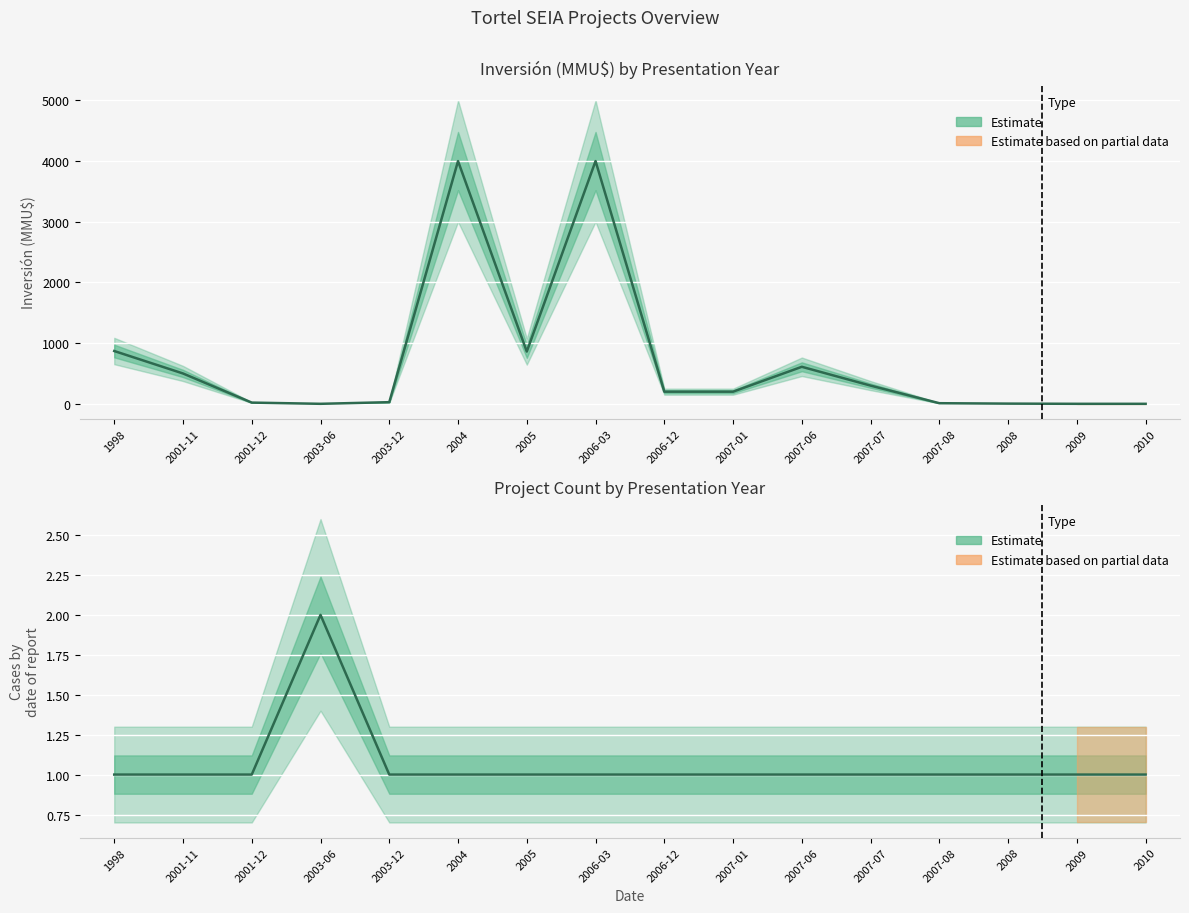

True or false: Inversión(MMU$) and Count cross at least once.

True